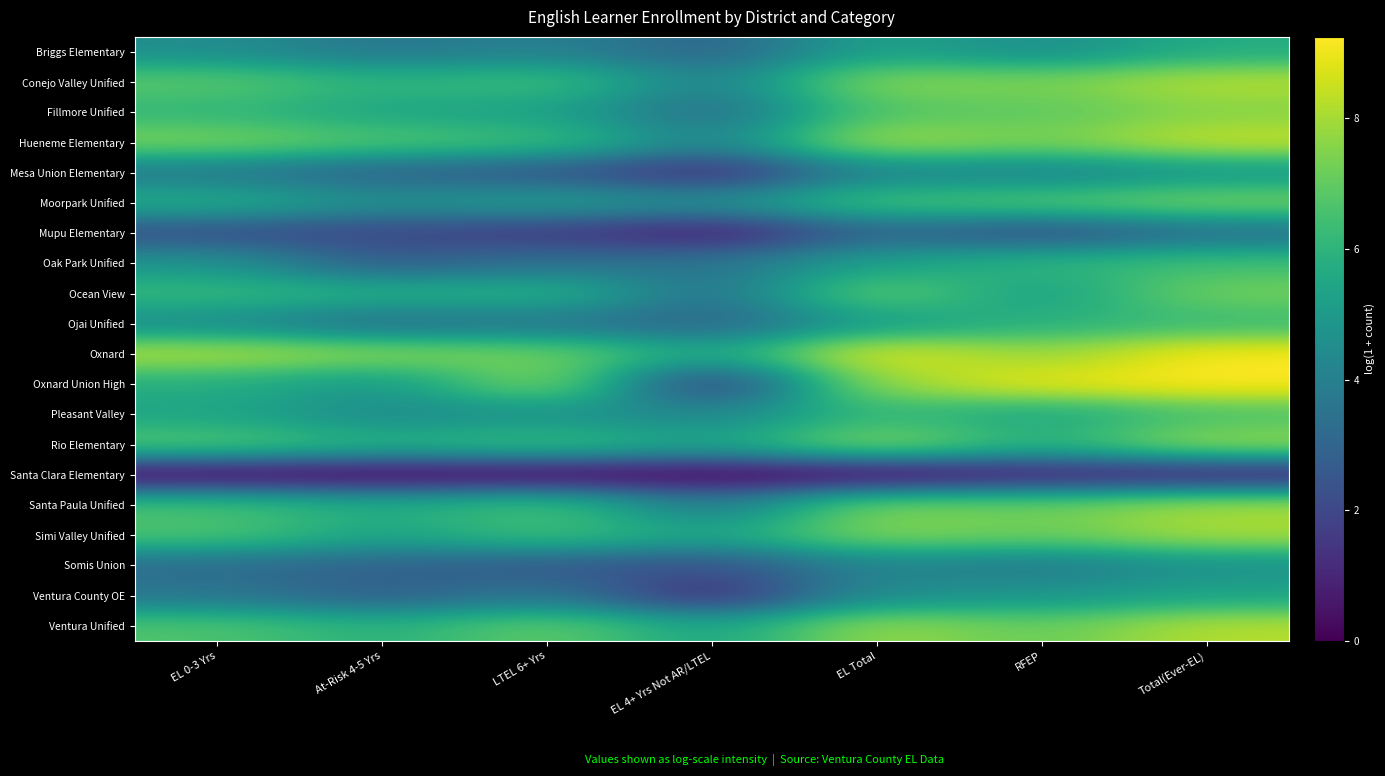

Which label corresponds to the smallest value in the chart?

EL 0-3 Yrs